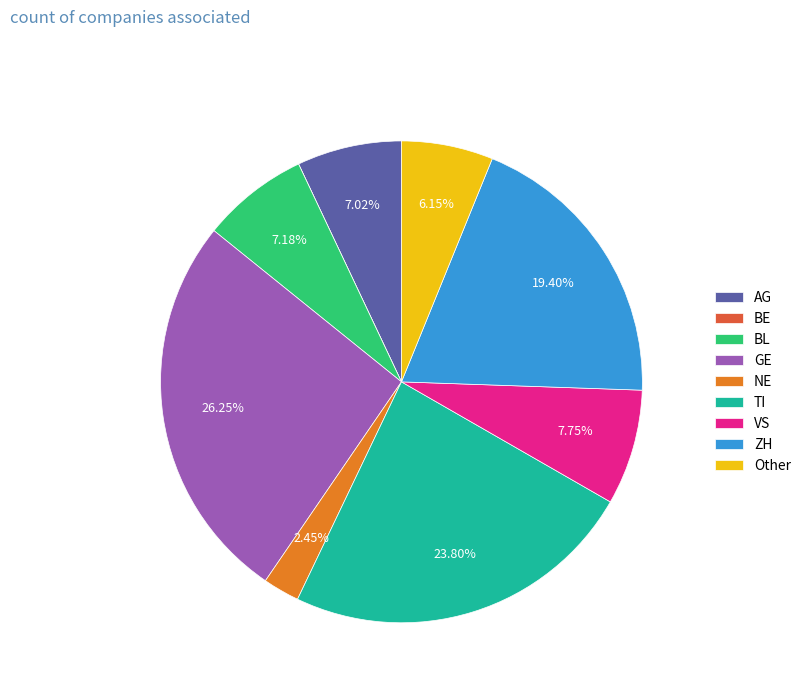

Is the sum of AG and GE greater than half?

No